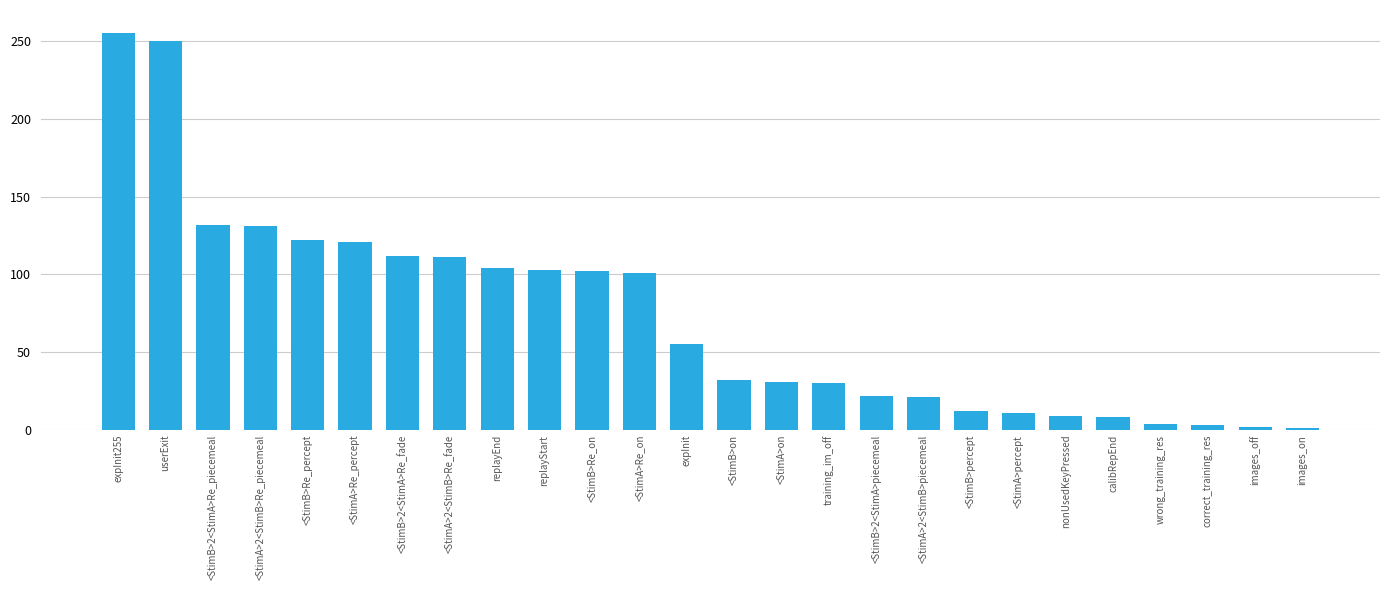

What is the ratio of the value at training_im_off to the value at <StimB>percept?

2.5